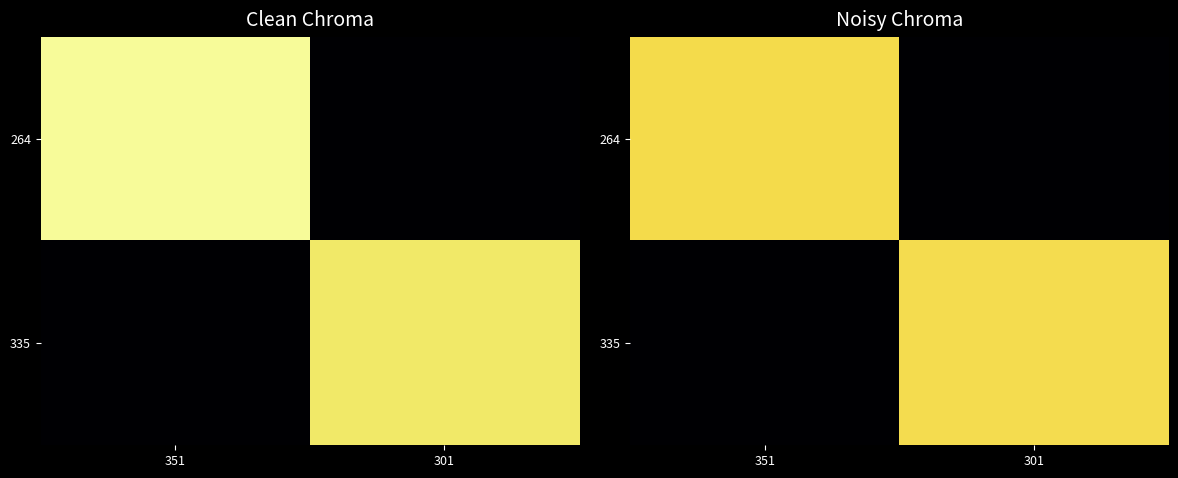

At which category is the sum across all series the highest?

301